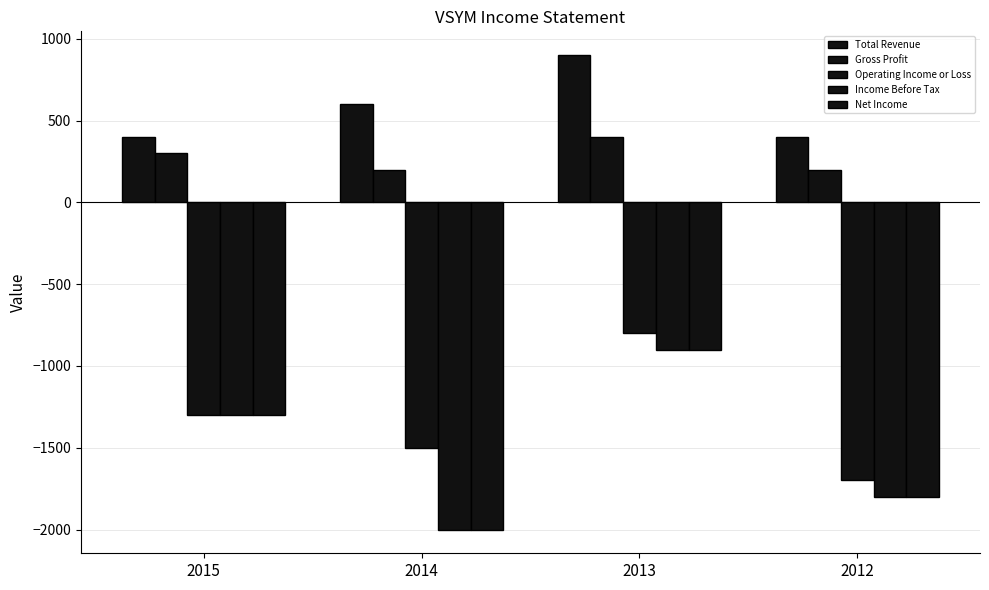

What is the minimum value for Income Before Tax?

-2000